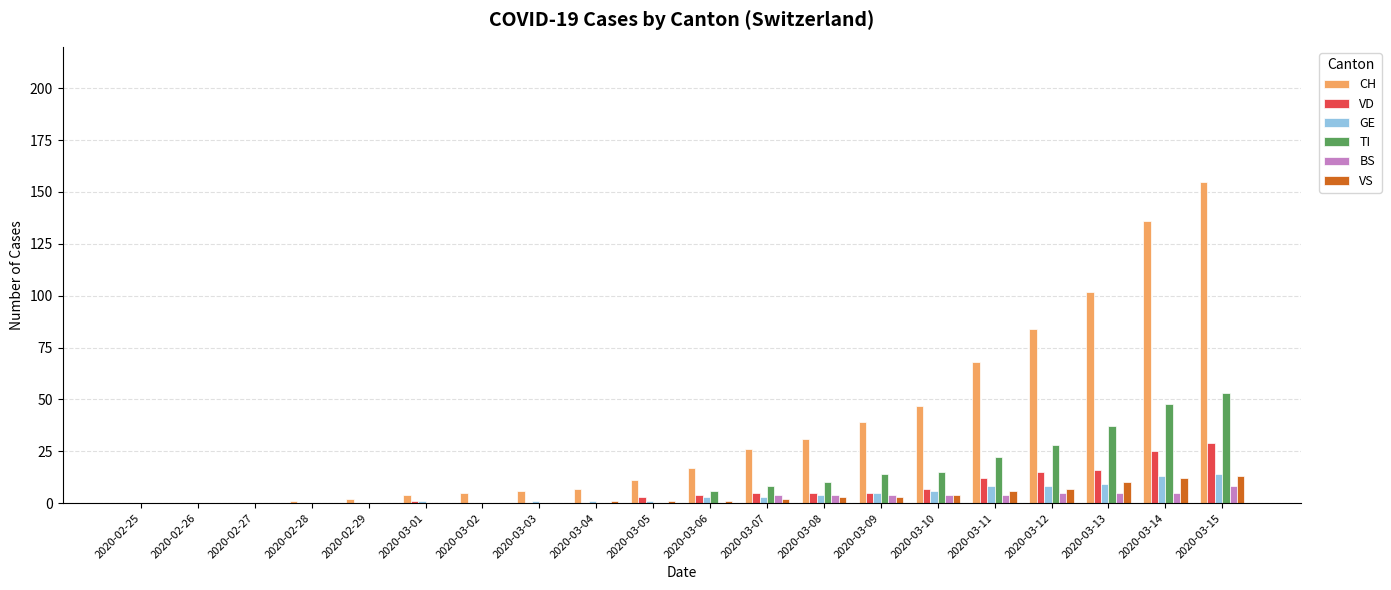

What is the total value across all series at 2020-03-14?

239